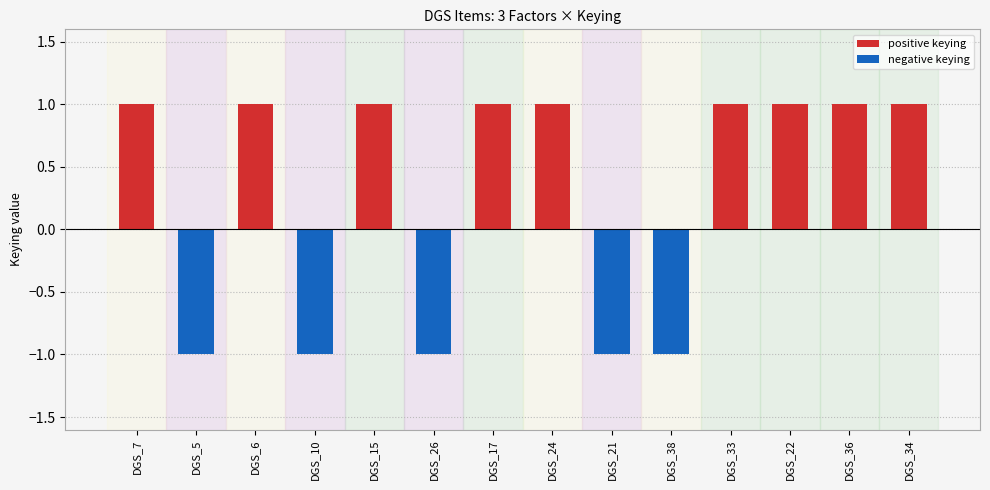

List the labels in order of positive keying value, smallest first.

DGS_5, DGS_10, DGS_26, DGS_21, DGS_38, DGS_7, DGS_6, DGS_15, DGS_17, DGS_24, DGS_33, DGS_22, DGS_36, DGS_34